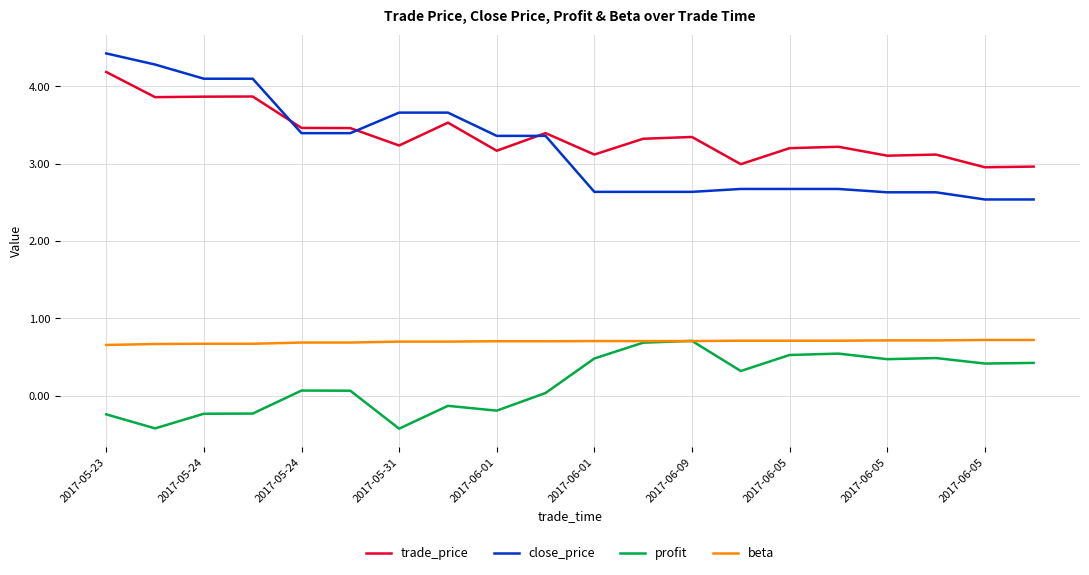

True or false: trade_price and beta intersect in this chart.

False